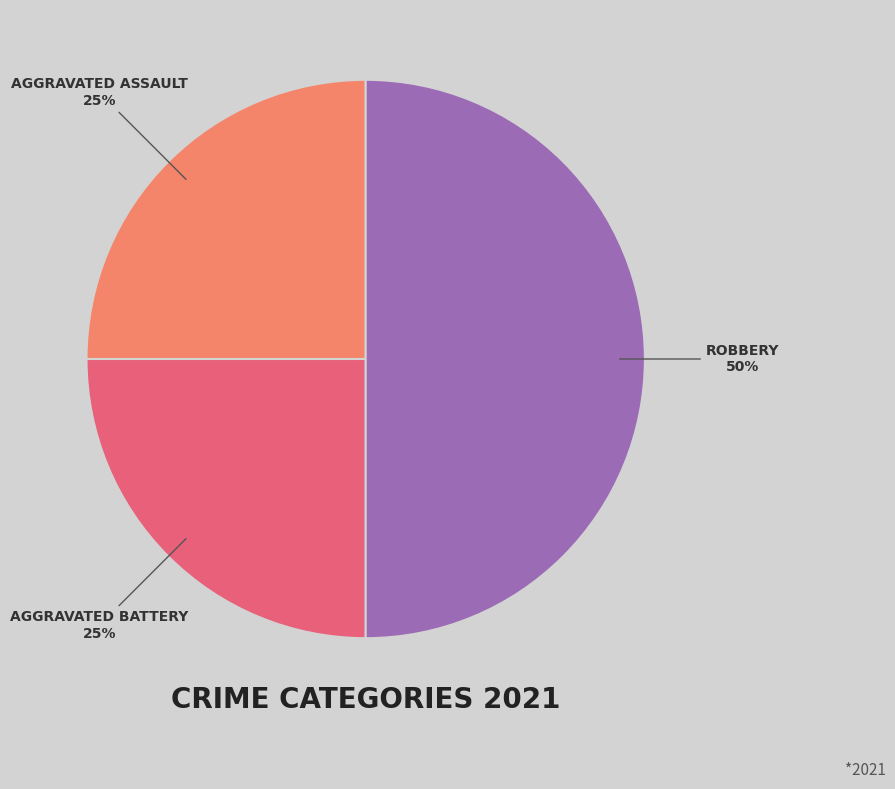

To the nearest percent, what is the average slice percentage?

33%